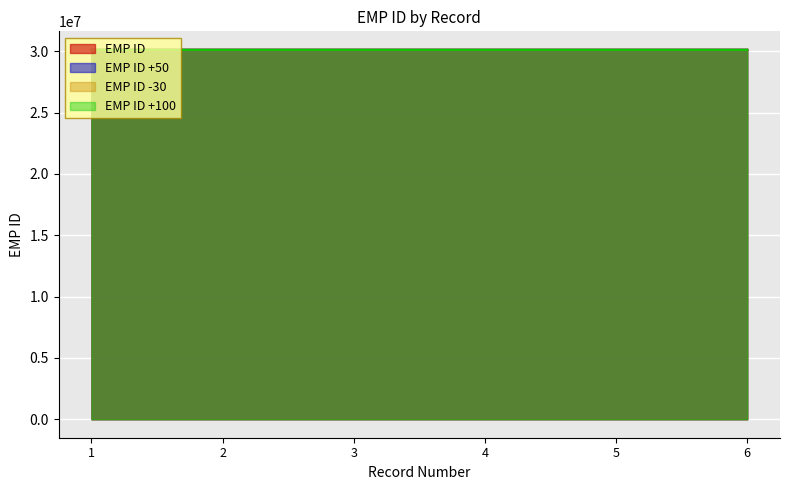

The value at 5 is 16016189. True or false?

False